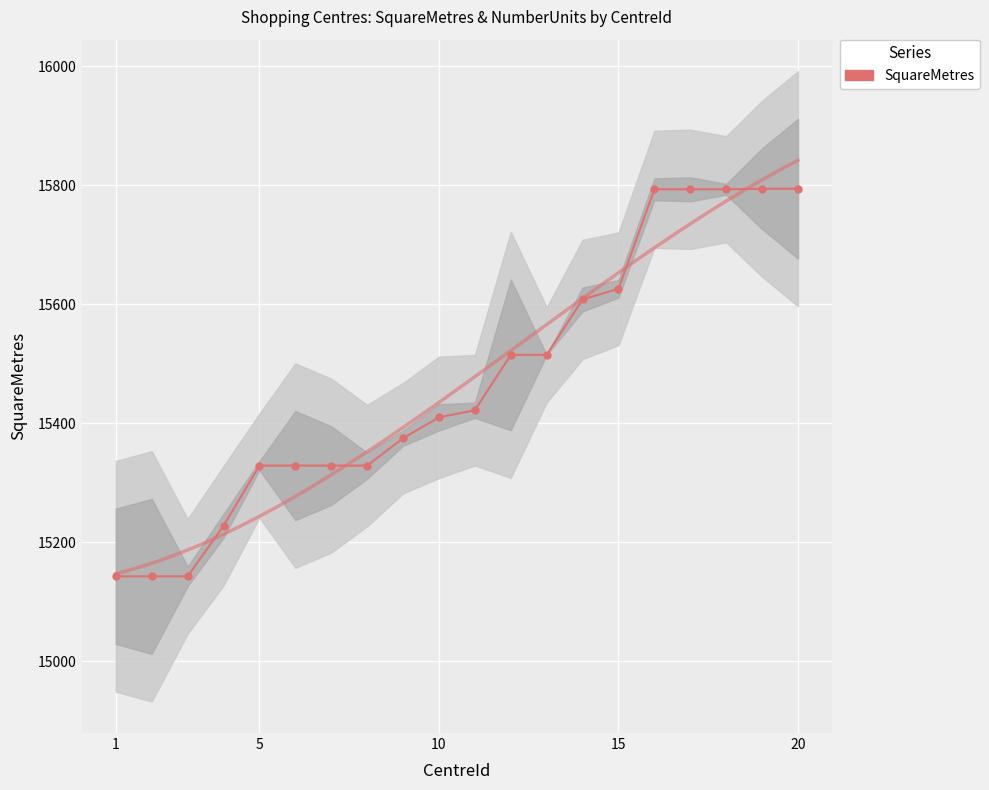

What is the sum of all values?

309411